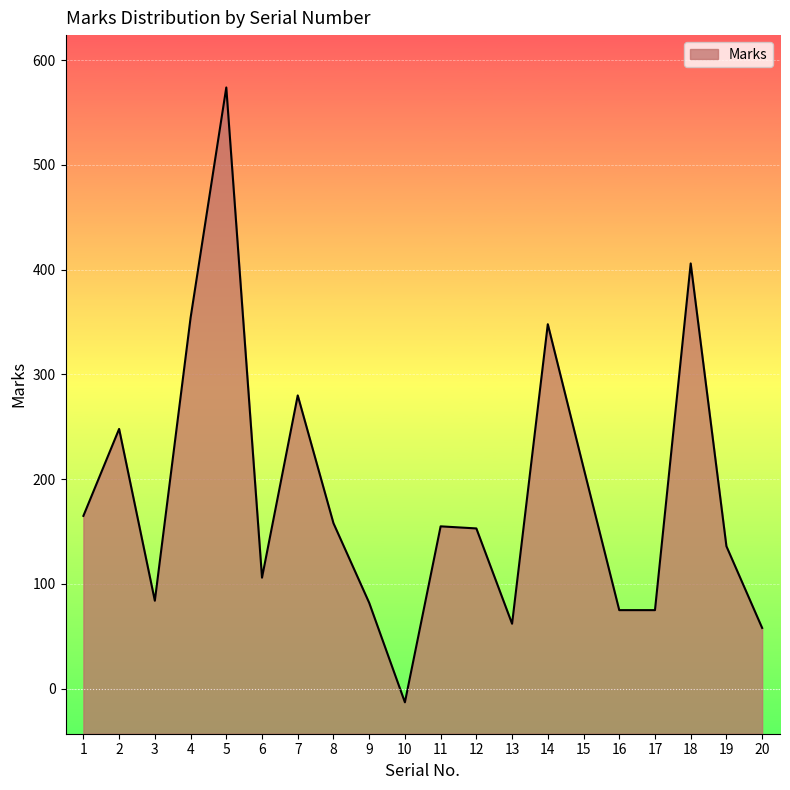

List the labels in order of value, largest first.

5, 18, 4, 14, 7, 2, 15, 1, 8, 11, 12, 19, 6, 3, 9, 16, 17, 13, 20, 10